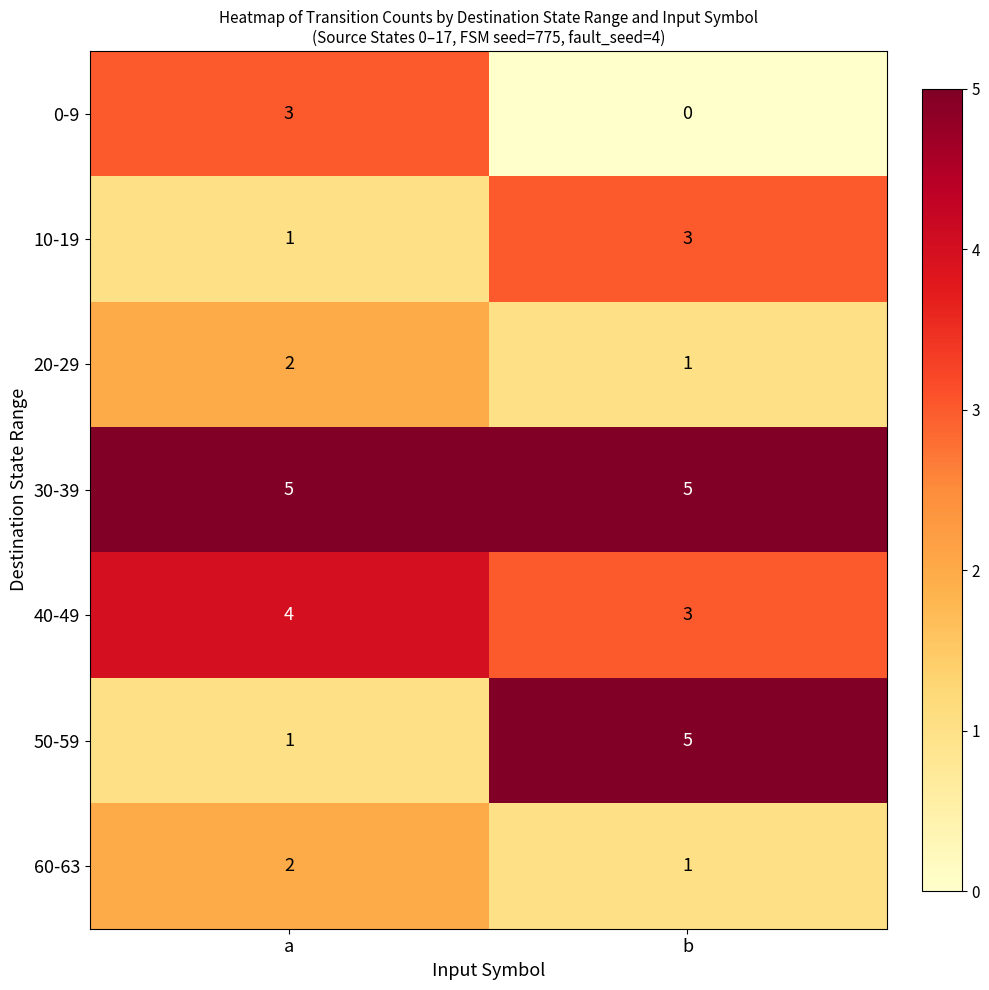

Reading right to left, extract all data points from this chart.

0-9: 0	3
10-19: 3	1
20-29: 1	2
30-39: 5	5
40-49: 3	4
50-59: 5	1
60-63: 1	2